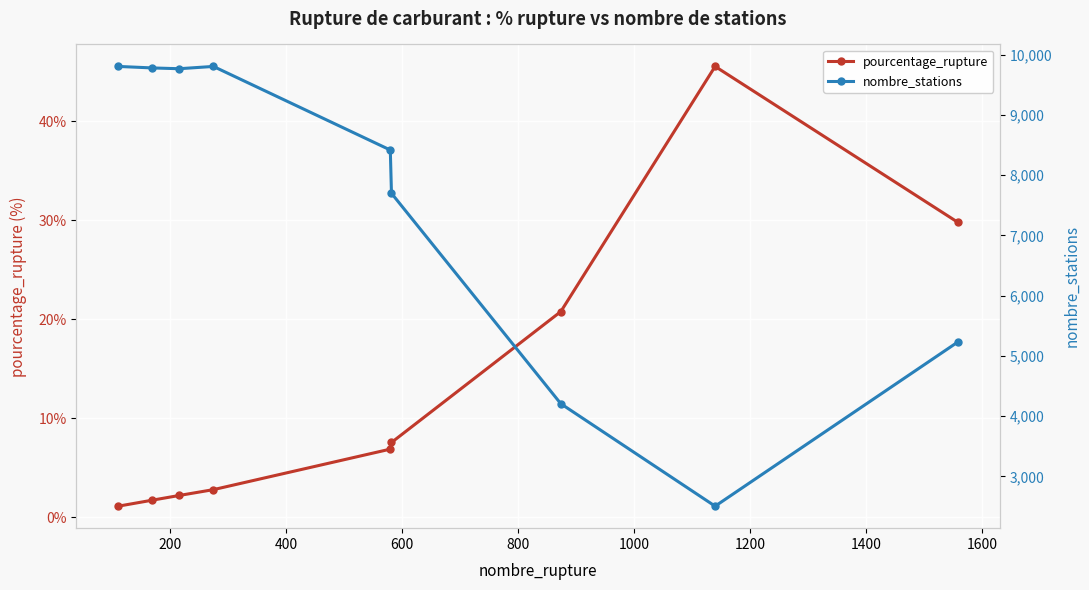

True or false: pourcentage_rupture has more than 0 interior local peaks.

True